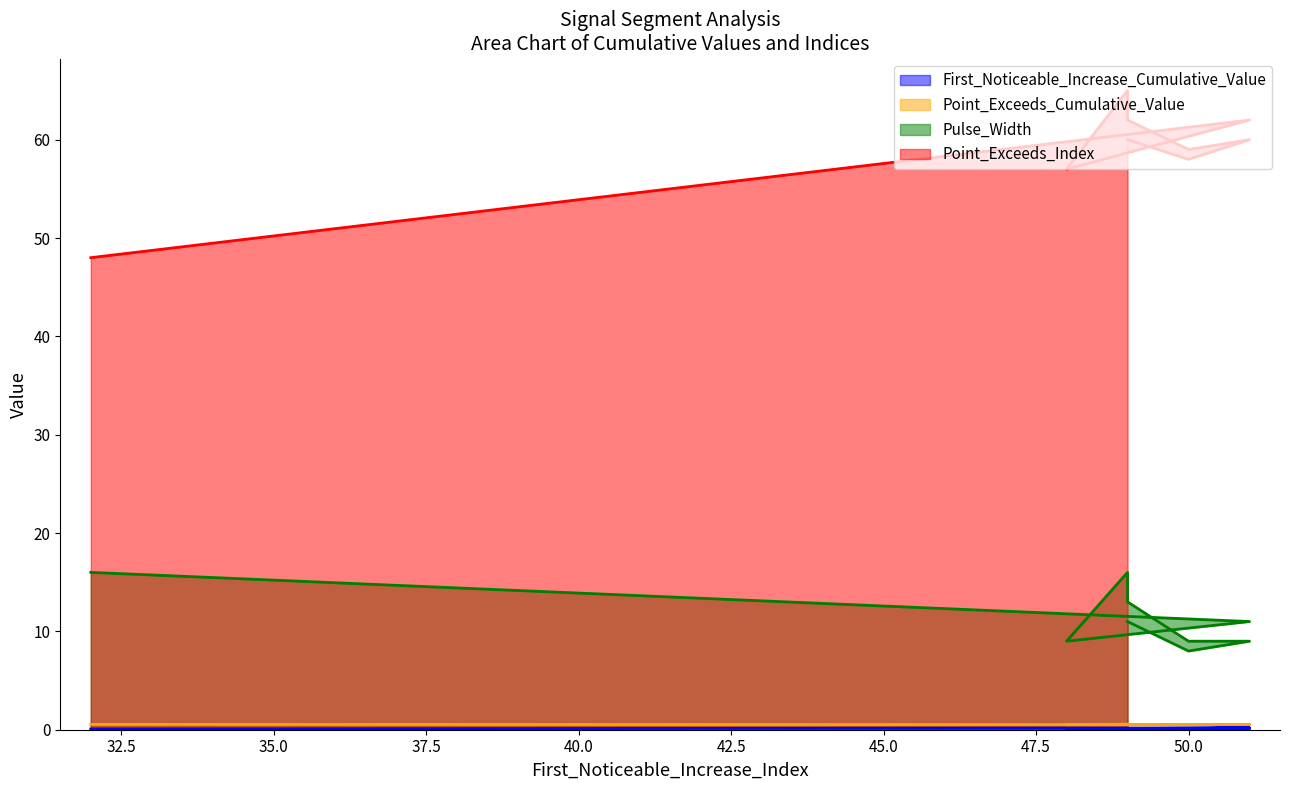

How many values in the Pulse_Width series are below 11?

4